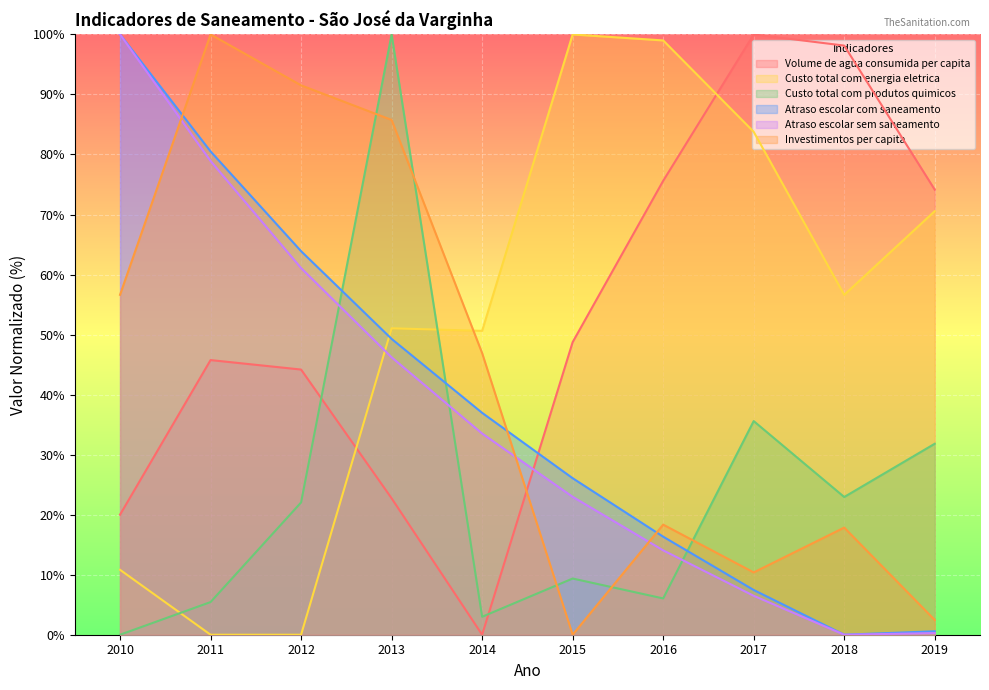

How many series are shown in this chart?

6